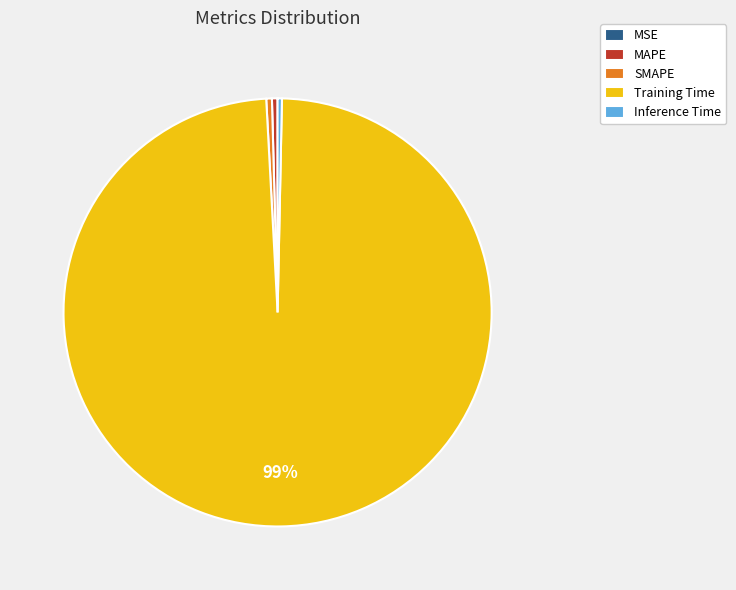

The SMAPE slice represents 0% of the pie. True or false?

True